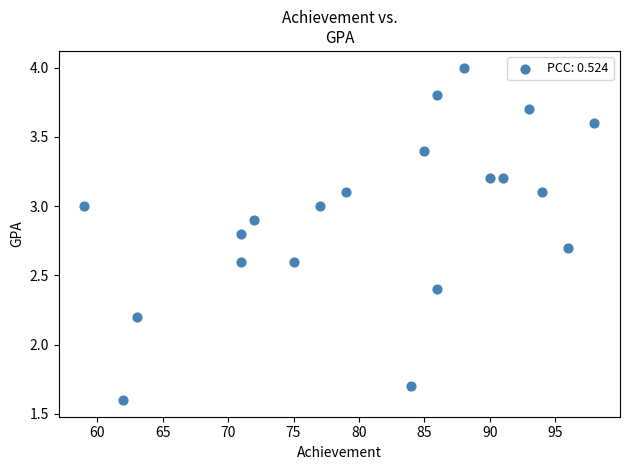

What is the range of X values (max minus min)?

39.0